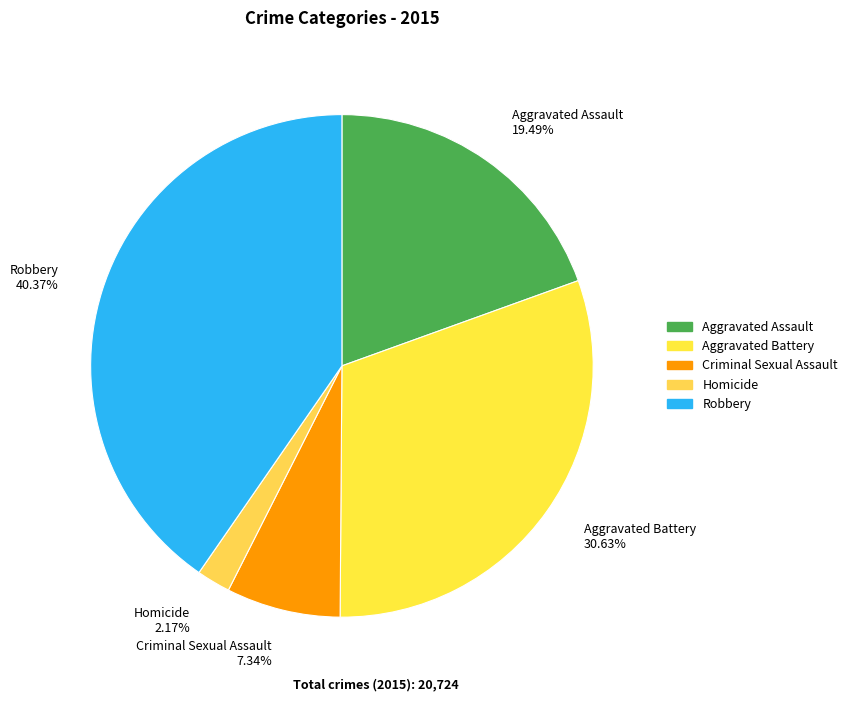

The Aggravated Battery slice represents 36% of the pie. True or false?

False